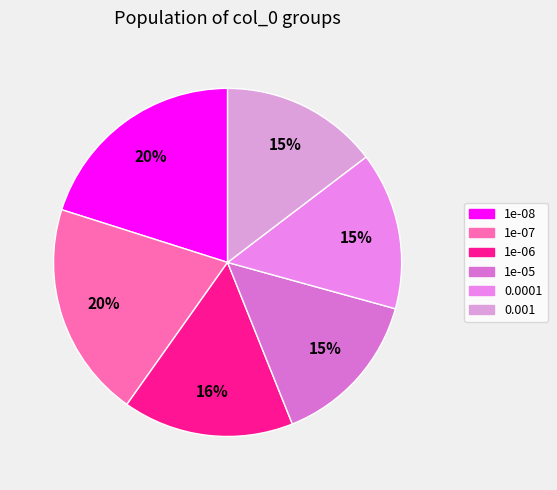

Is there any slice that represents more than half of the pie?

No